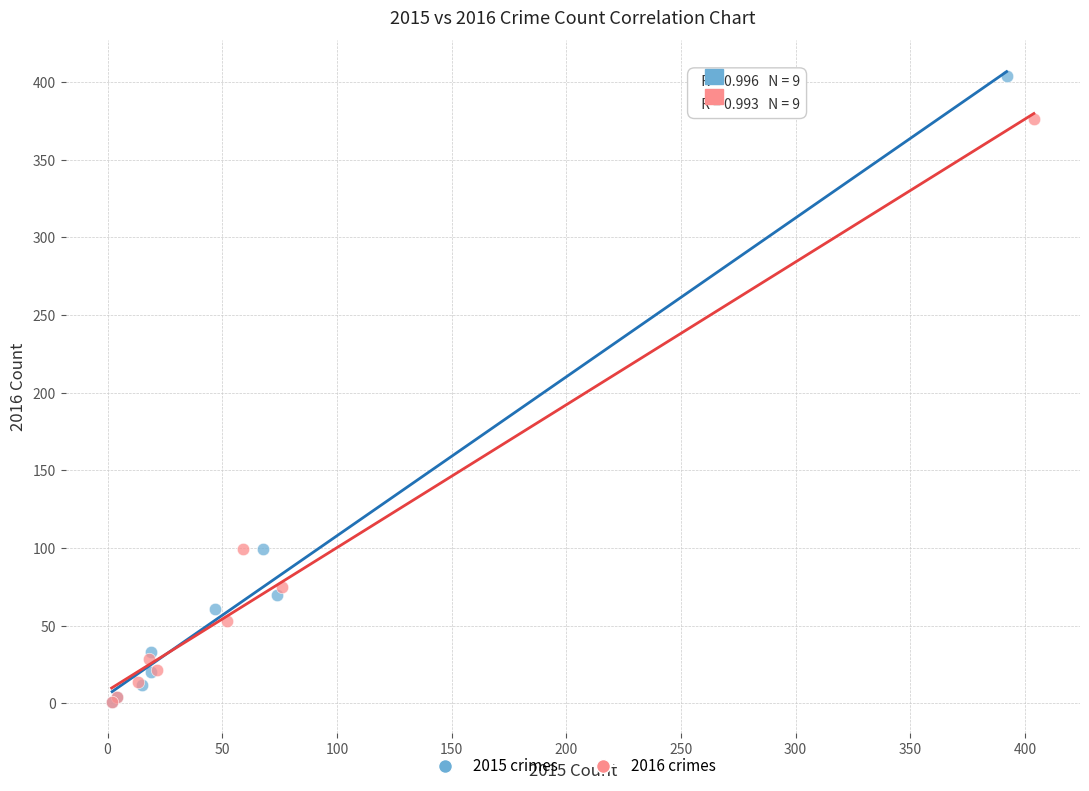

Which series reaches the maximum Y coordinate?

2015 crimes